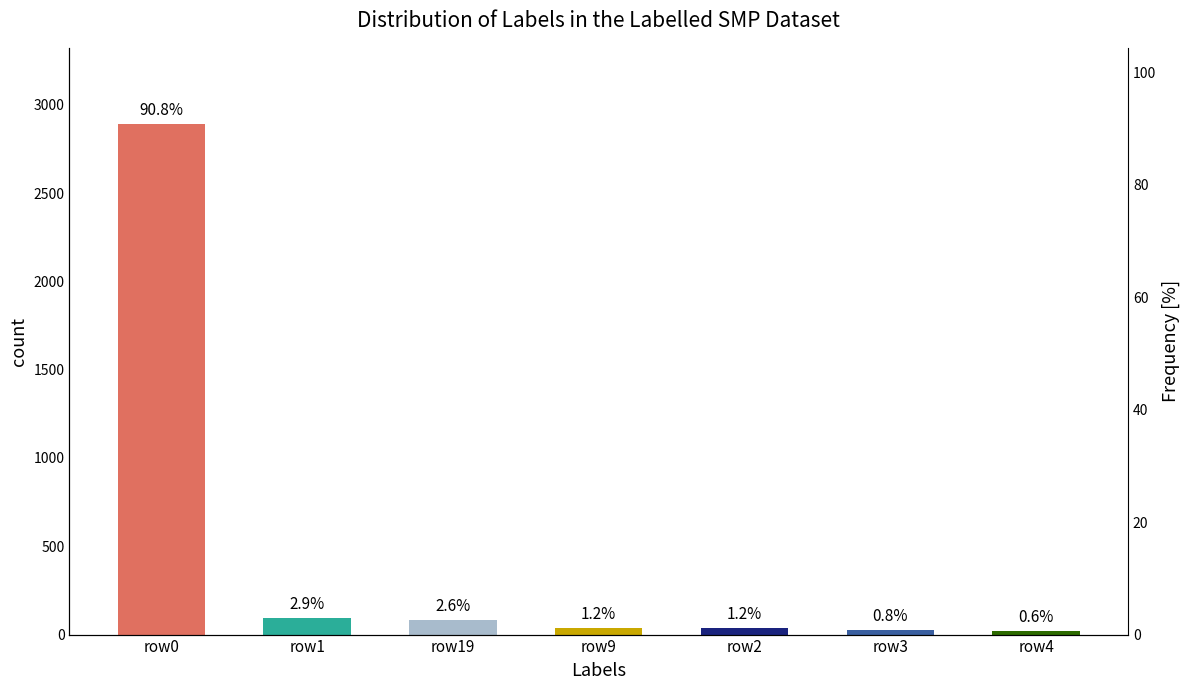

What is the value of the 6th bar from the left?

26